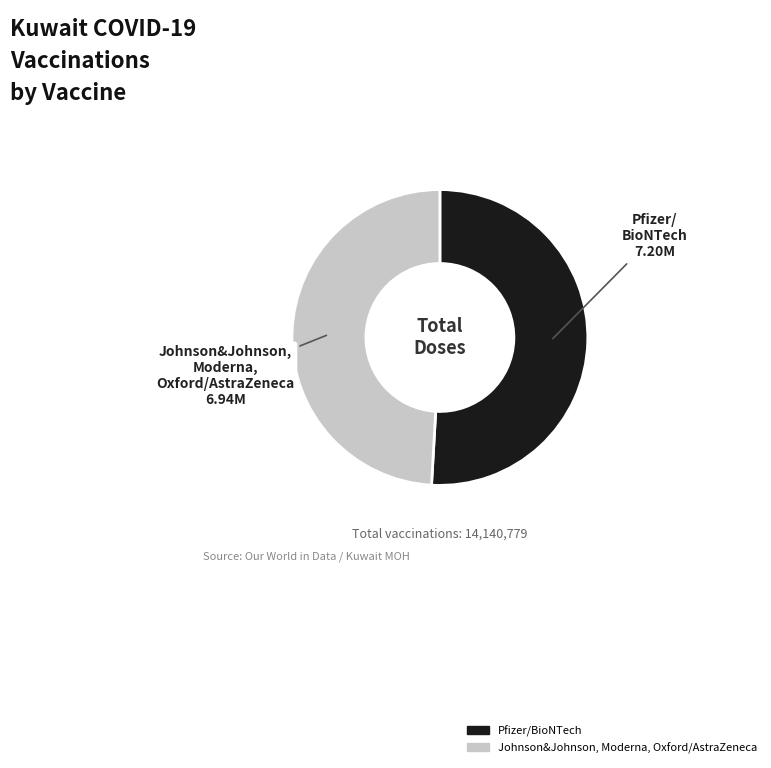

Which slice is the smallest?

Johnson&Johnson, Moderna, Oxford/AstraZeneca